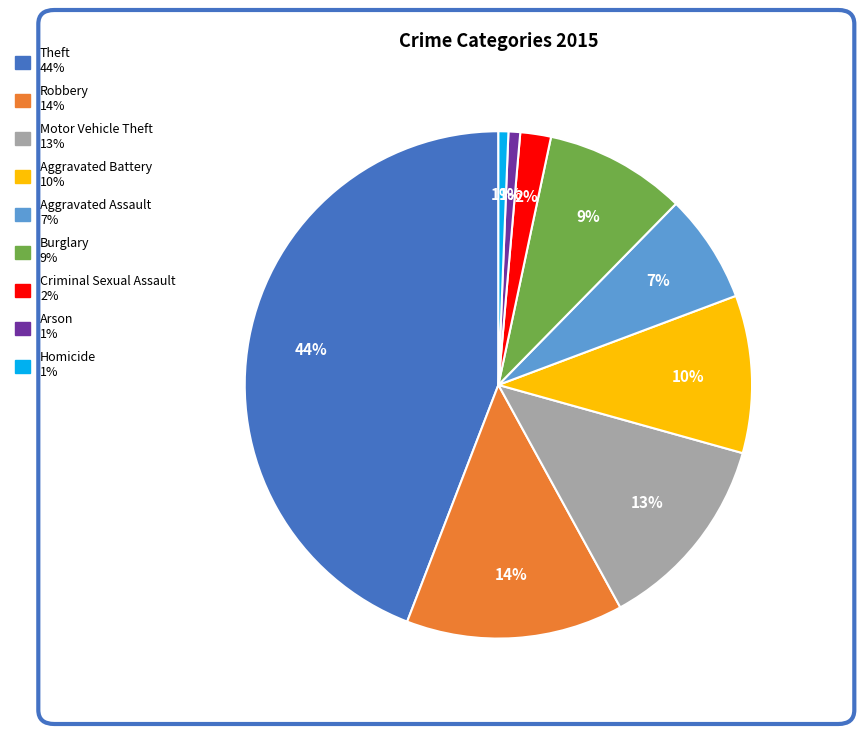

Does Arson account for over 50% of the chart?

No